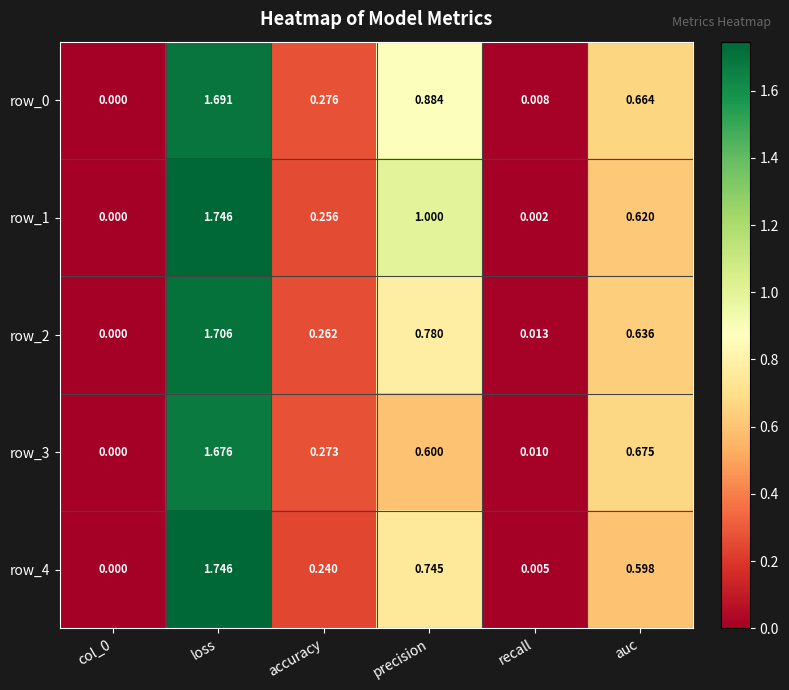

How many distinct data groups are displayed?

5